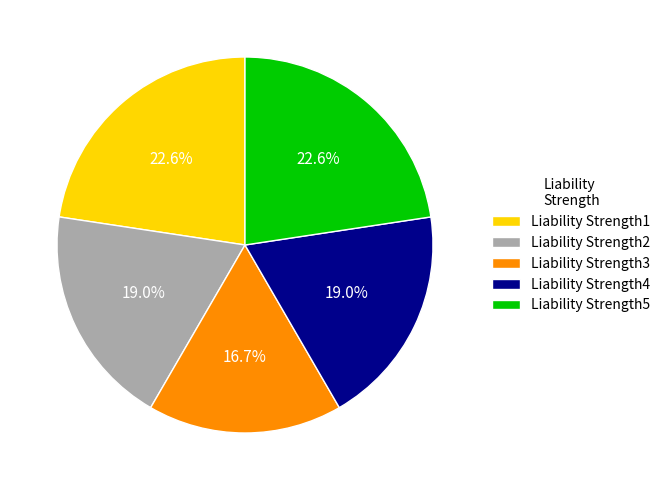

Does any single category account for the majority?

No